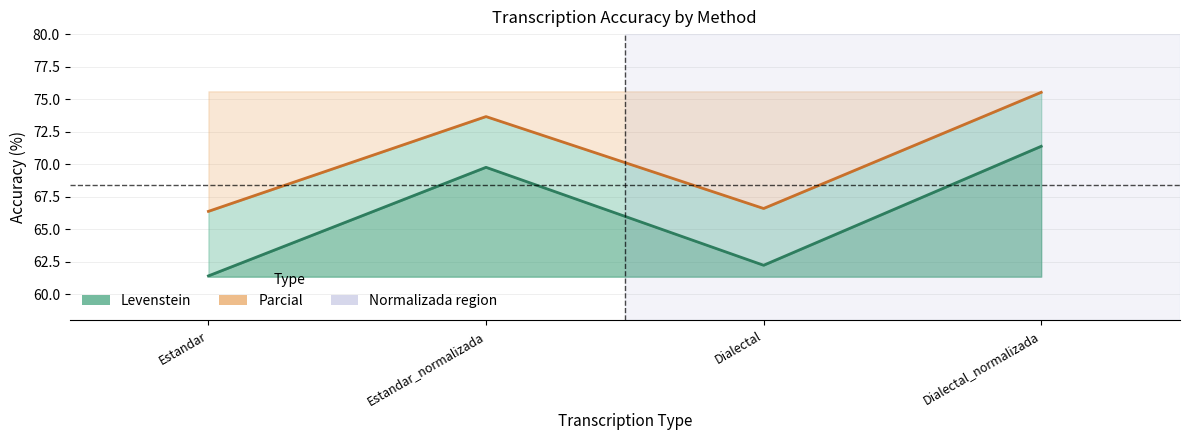

Between Estandar and Estandar_normalizada, which series saw the biggest shift?

Levenstein